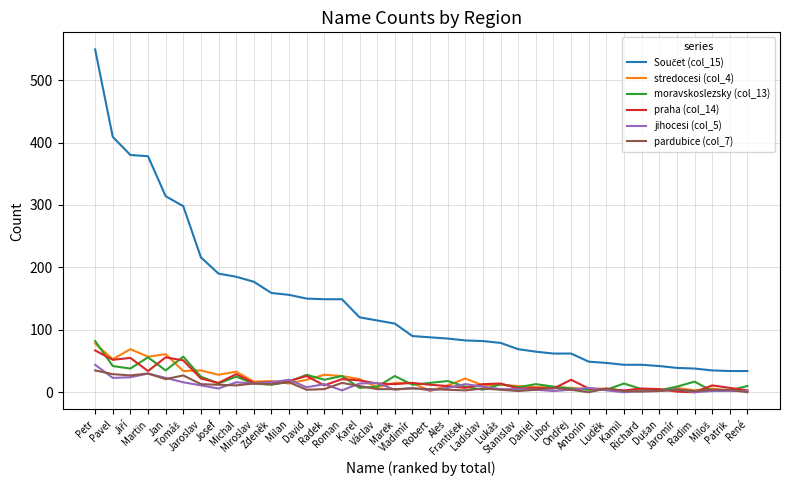

How many lines are shown in the chart?

6